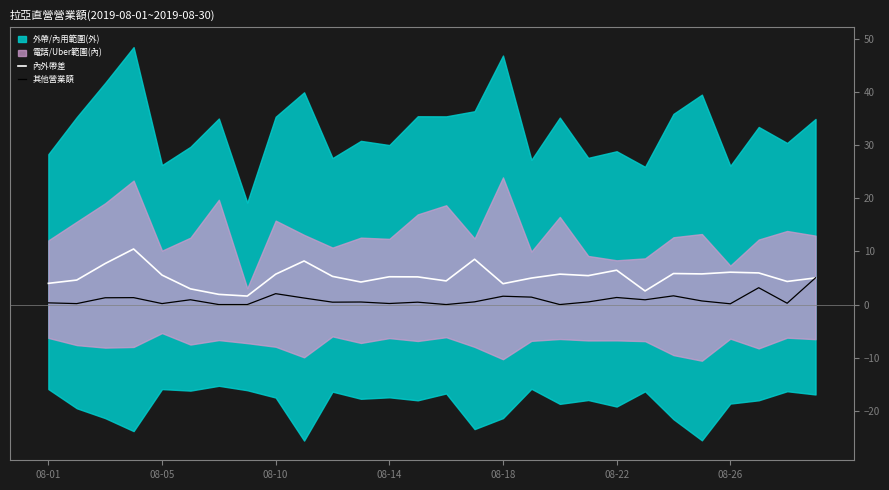

What is the highest value of the 其他營業額 series?

5.0